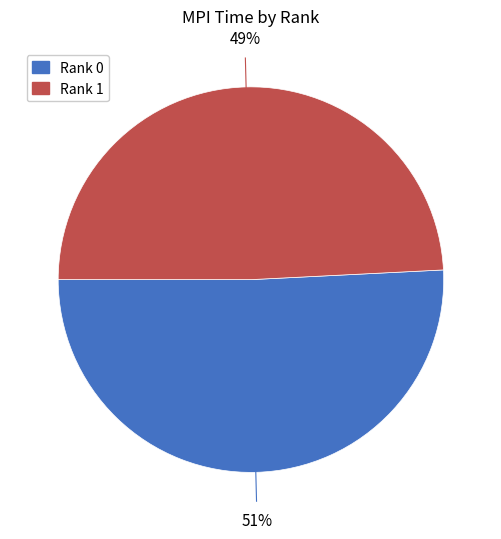

How many slices are in this pie chart?

2